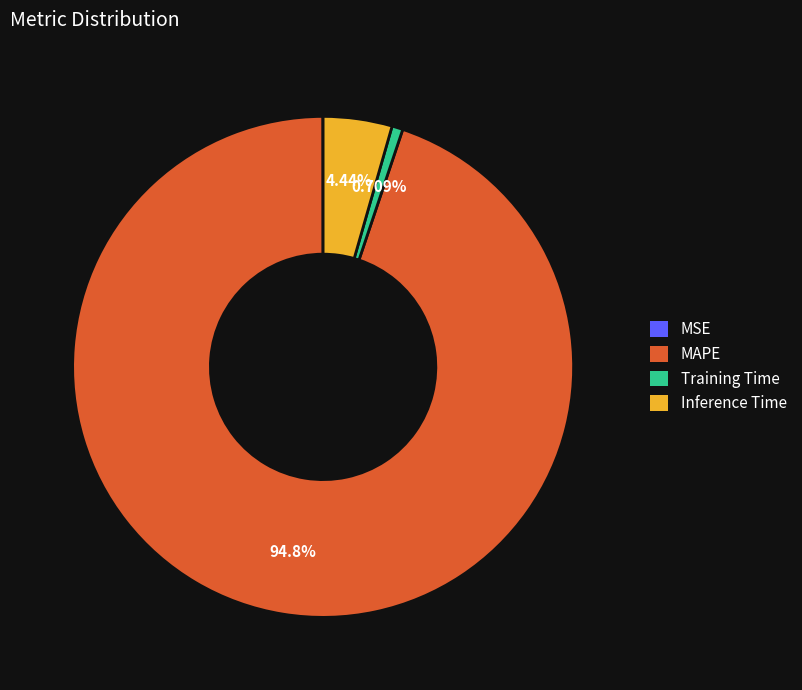

Between Inference Time and Training Time, which is larger?

Inference Time